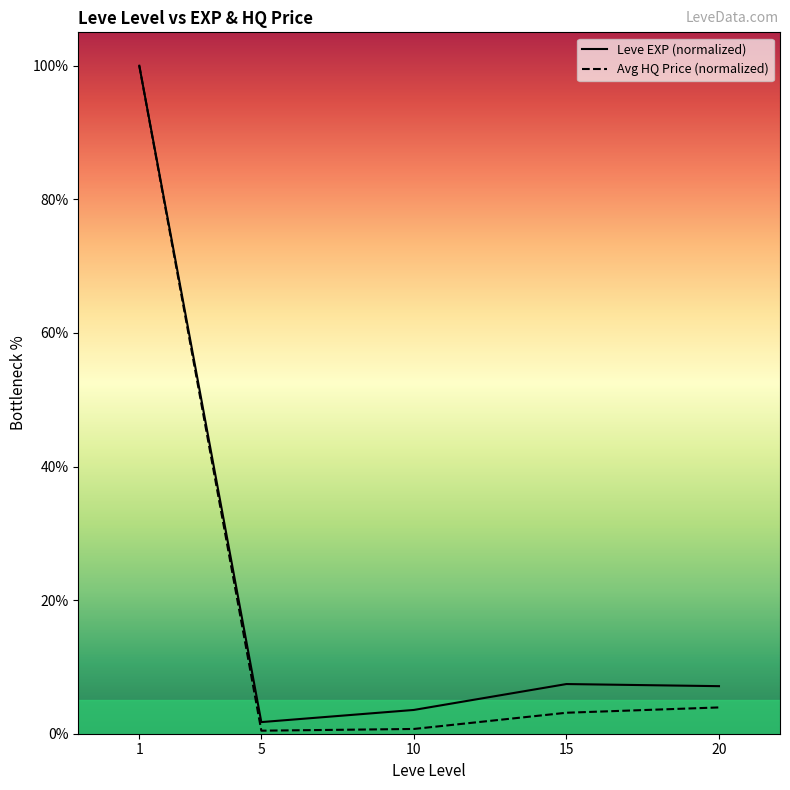

Reading left to right, what are all the values shown in this chart?

Leve EXP (normalized): 100.0	1.7	3.6	7.4	7.1
Avg HQ Price (normalized): 100.0	0.5	0.7	3.1	3.9